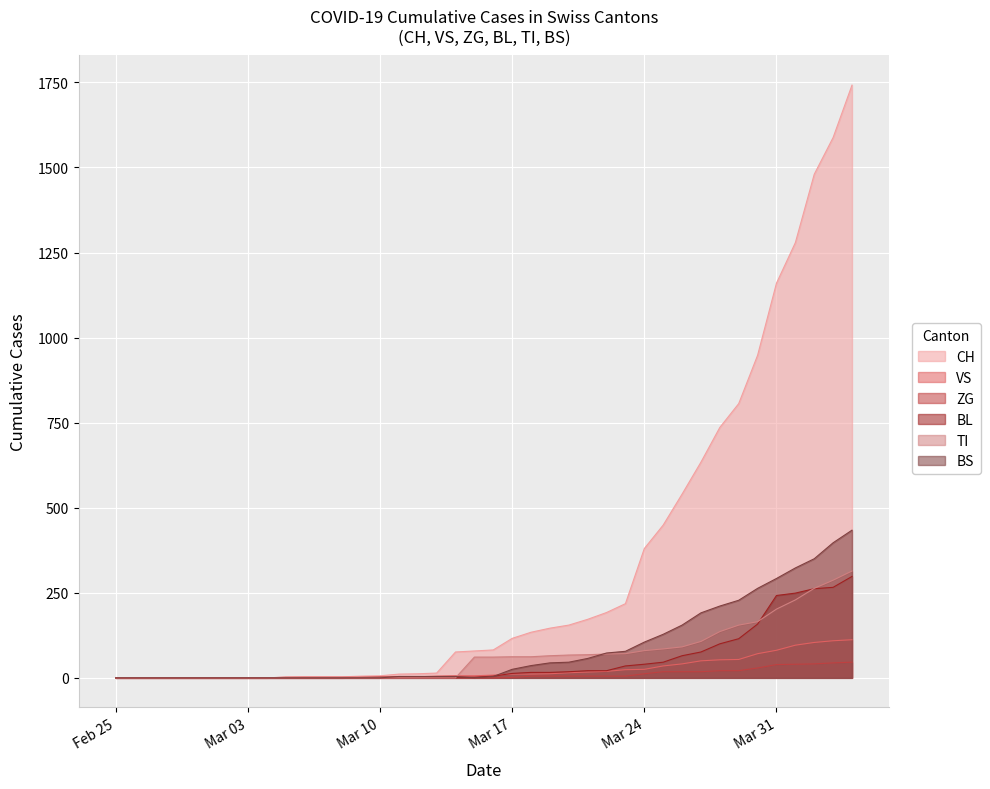

Which series has the largest range (max minus min)?

CH